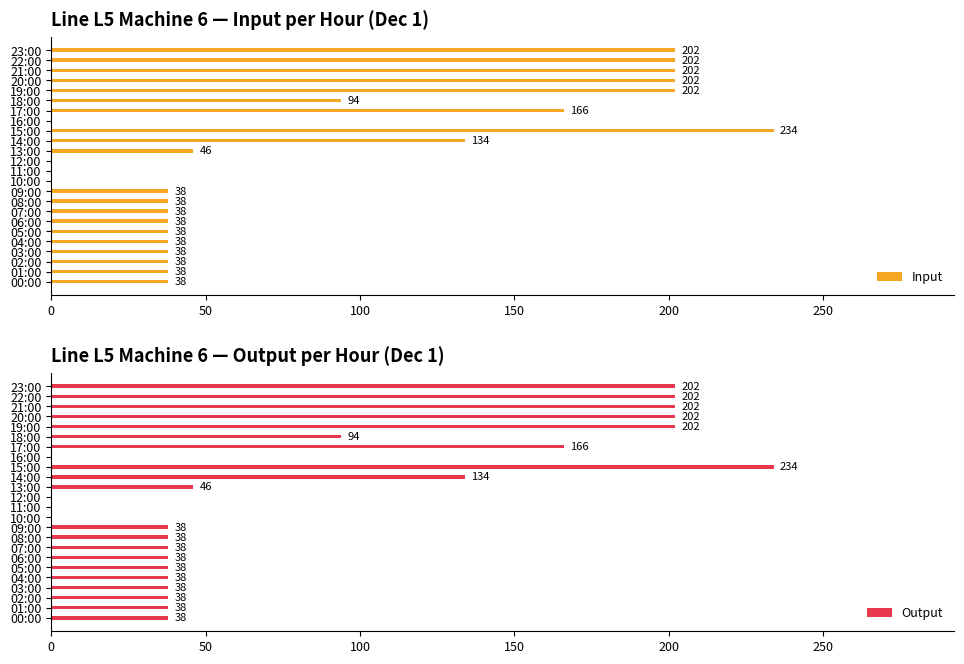

The value of Output at 09:00 is 38. True or false?

True